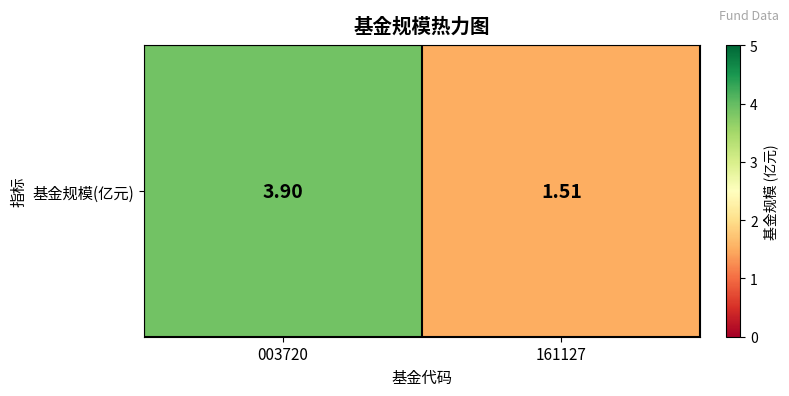

Reading left to right, extract all data points from this chart.

003720=3.9	161127=1.5